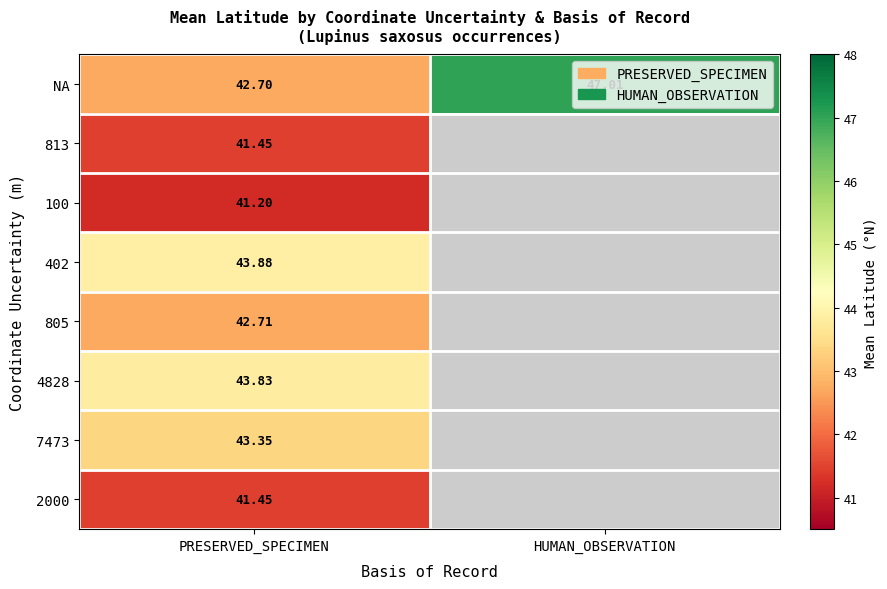

List the labels in order of NA value, smallest first.

PRESERVED_SPECIMEN, HUMAN_OBSERVATION